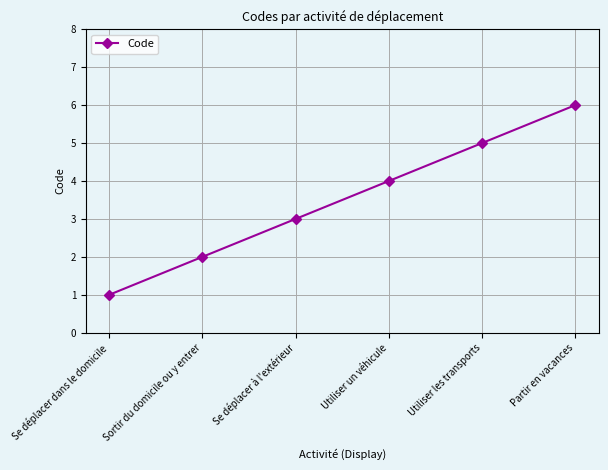

What is the label of the 1st point from the left?

Se déplacer dans le domicile